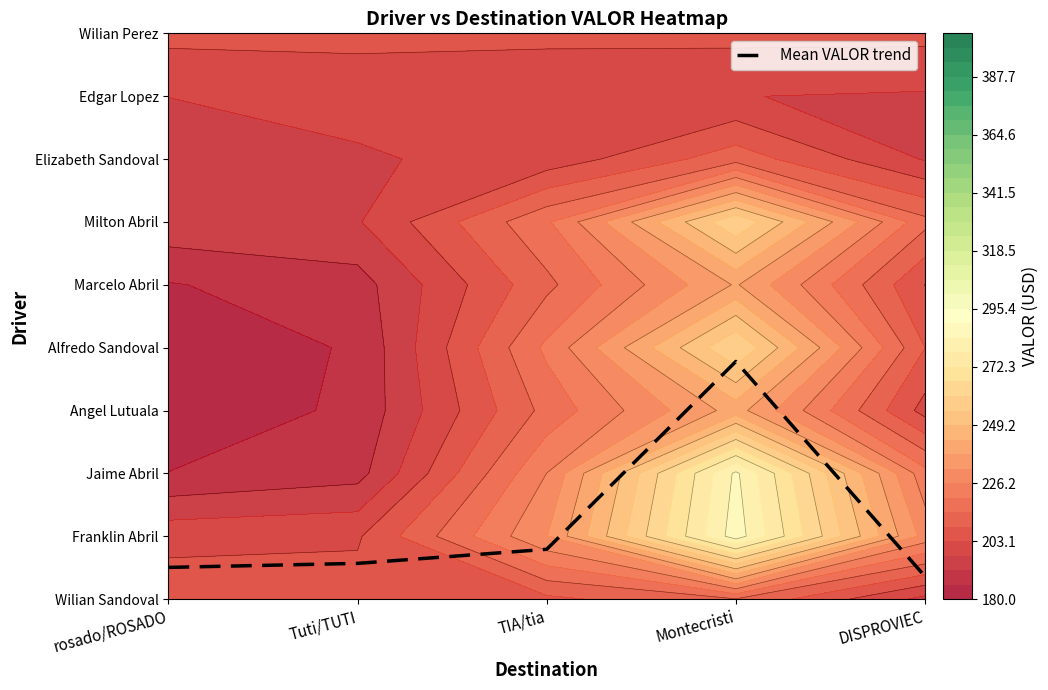

Approximately how many times larger is the value at TIA/tia compared to Montecristi?

0.2